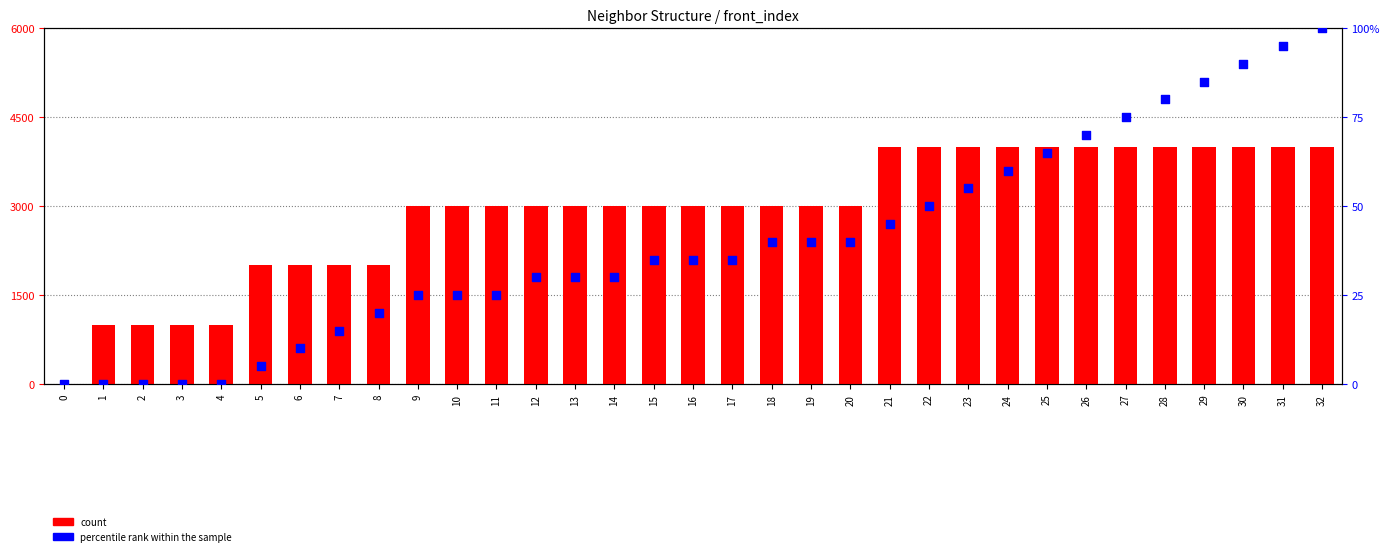

What is the total value across all series at 29?

4085